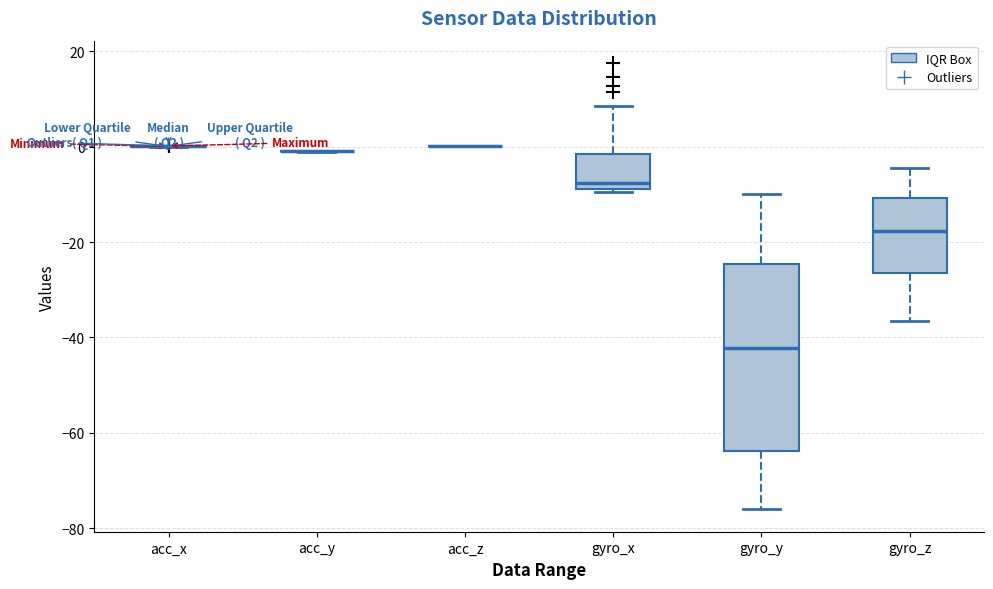

Which box is the tallest, from its lower edge to its upper edge?

gyro_y